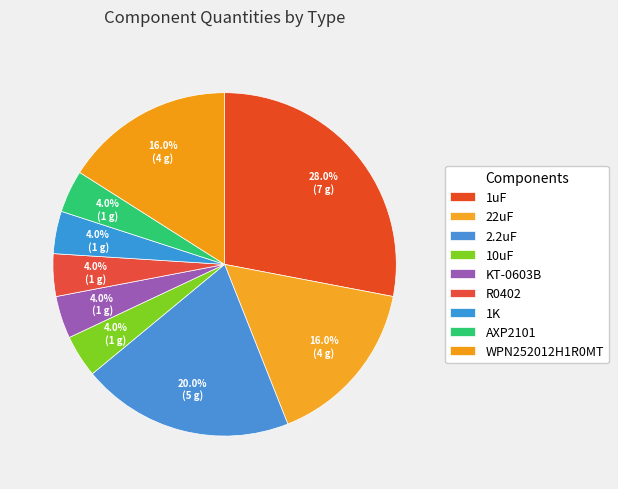

Which category has the biggest portion of the pie?

1uF